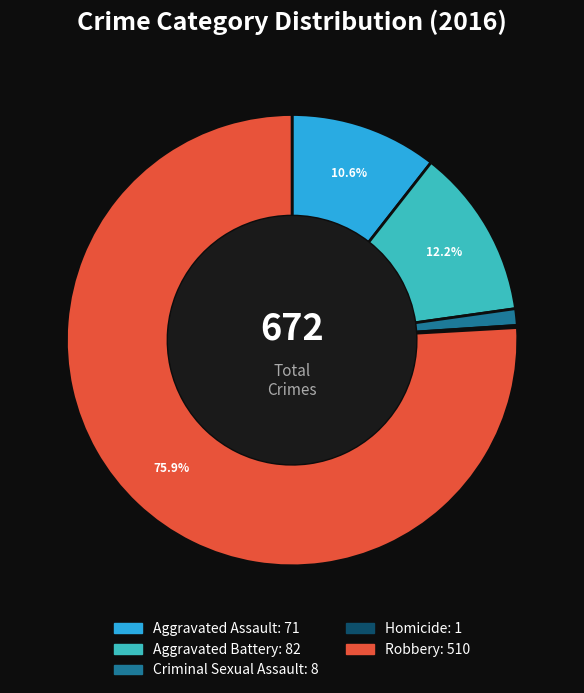

To the nearest percent, what percentage of the pie is Criminal Sexual Assault?

1%